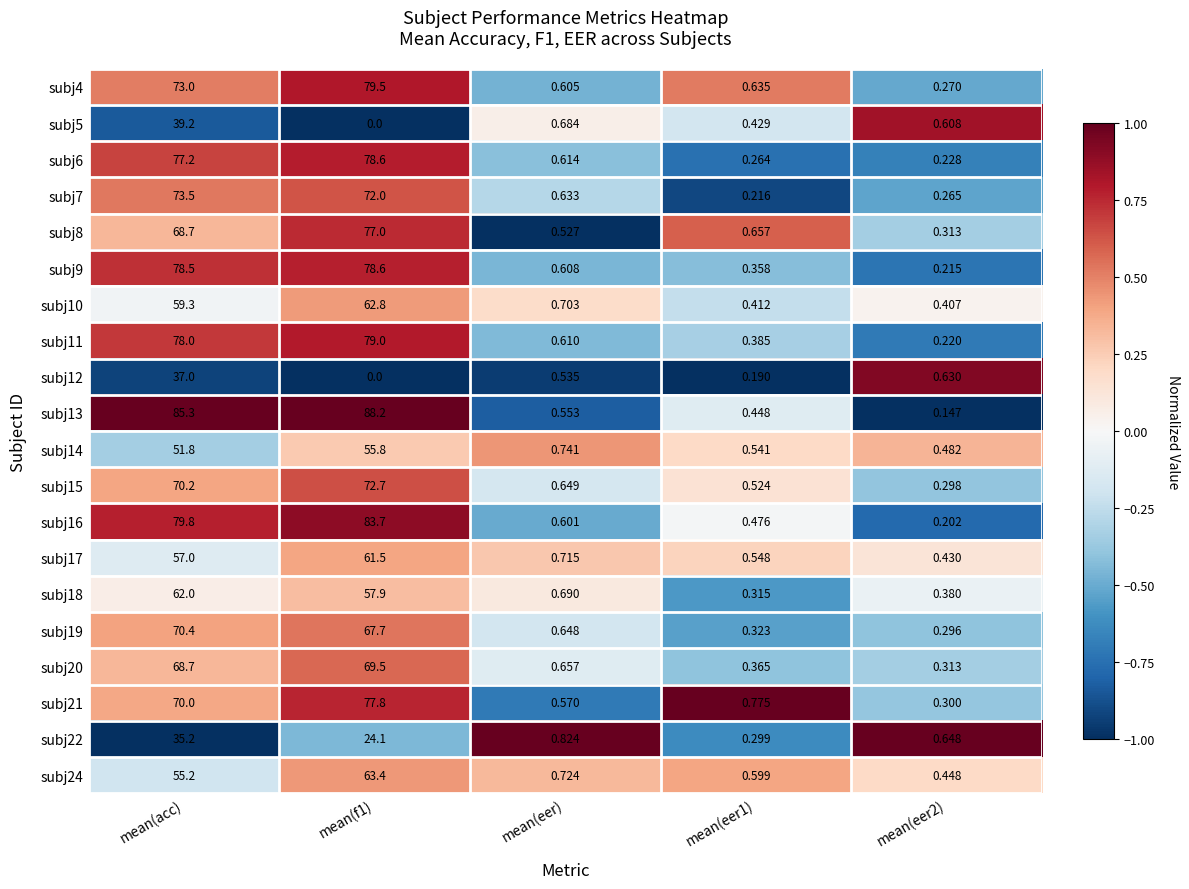

At which category is the sum across all series the highest?

mean(acc)